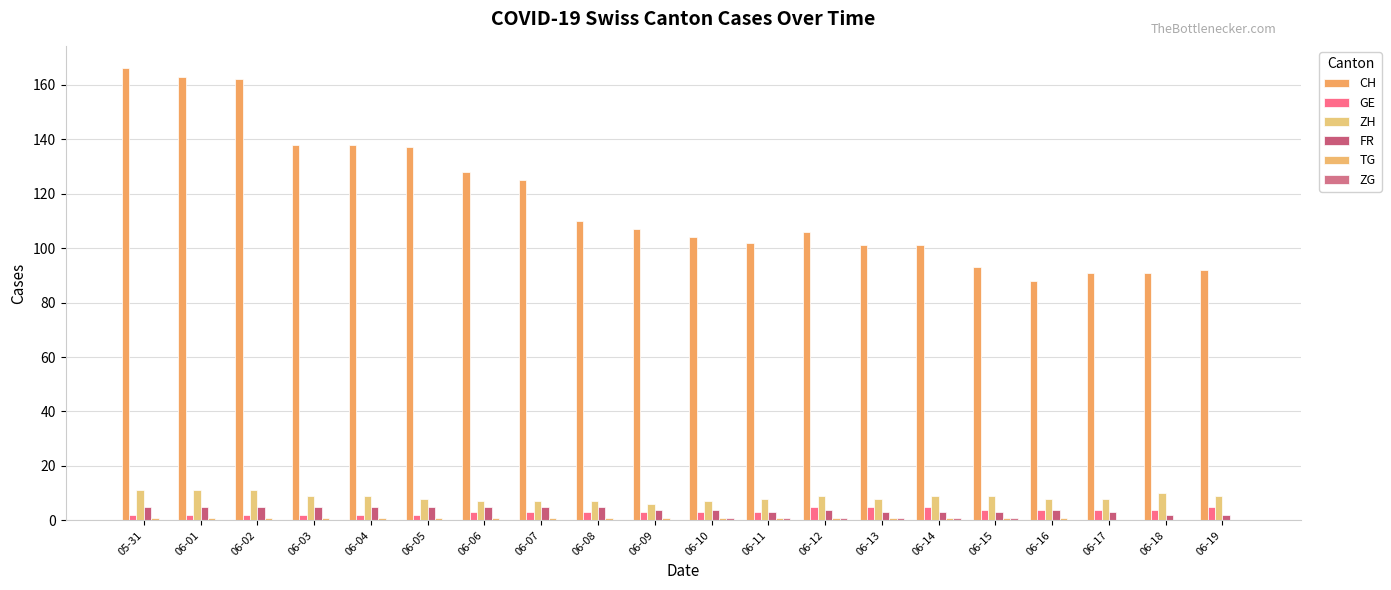

Which has a higher value, 06-09 or 06-04?

06-04